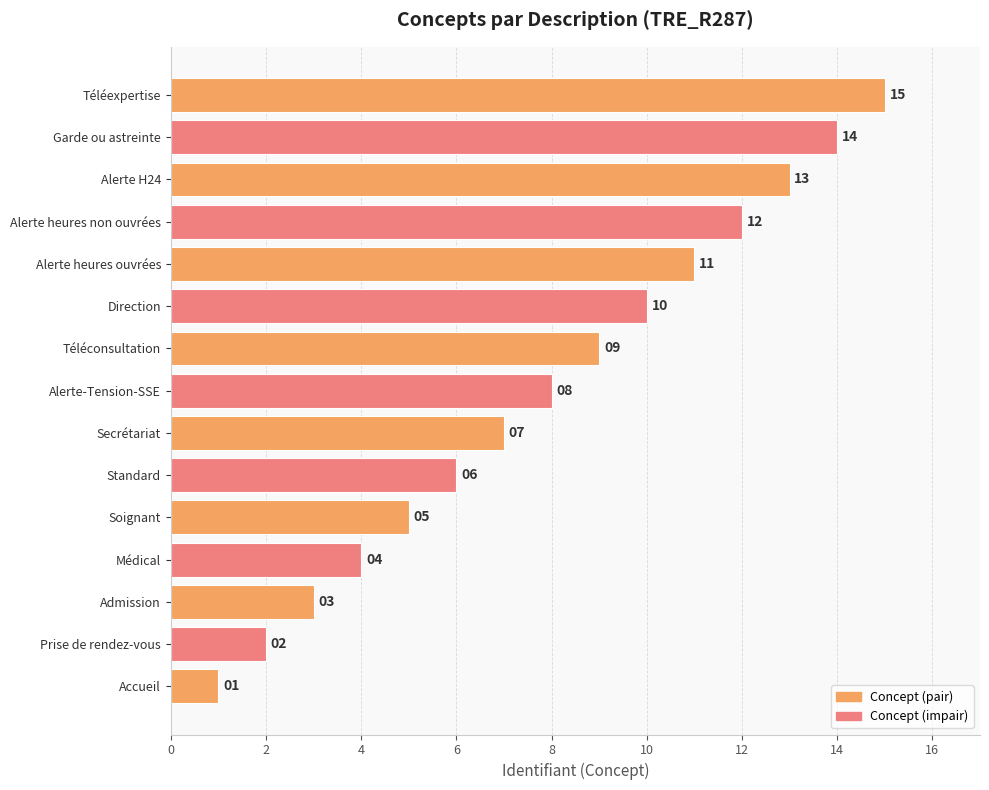

Rank the categories by value from lowest to highest.

Accueil, Prise de rendez-vous, Admission, Médical, Soignant, Standard, Secrétariat, Alerte-Tension-SSE, Téléconsultation, Direction, Alerte heures ouvrées, Alerte heures non ouvrées, Alerte H24, Garde ou astreinte, Téléexpertise